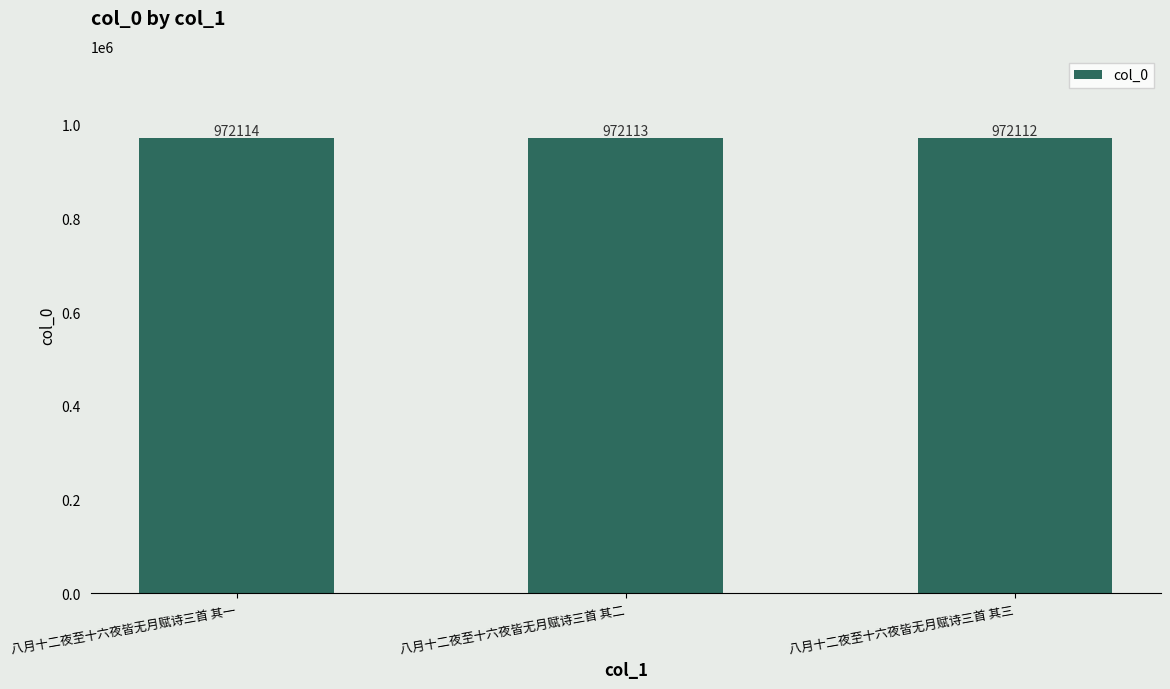

What is the maximum value shown in the chart?

972114